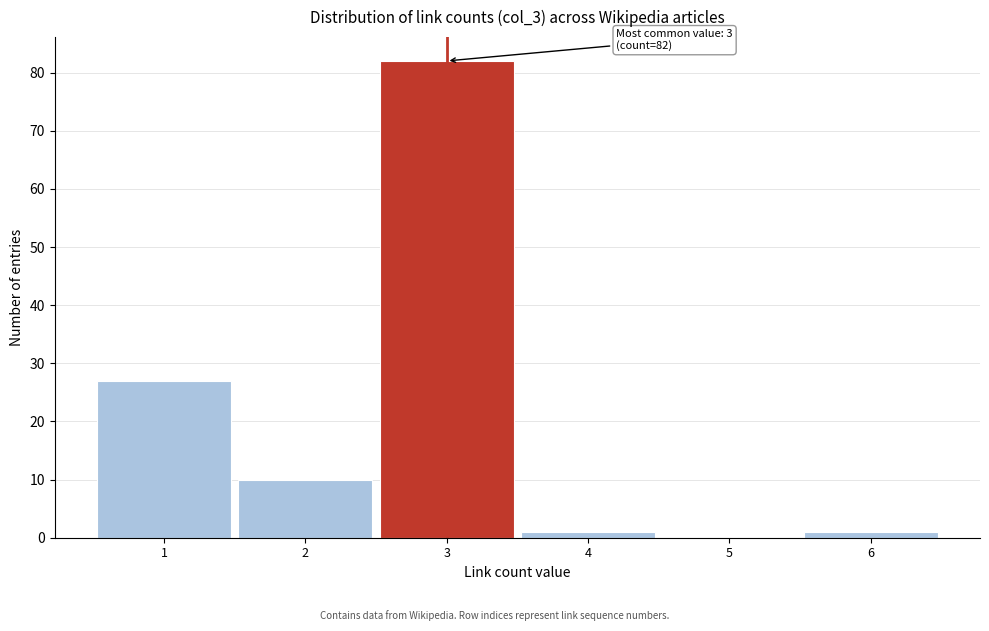

Which range on the x-axis has the tallest bar?

2.5 to 3.5